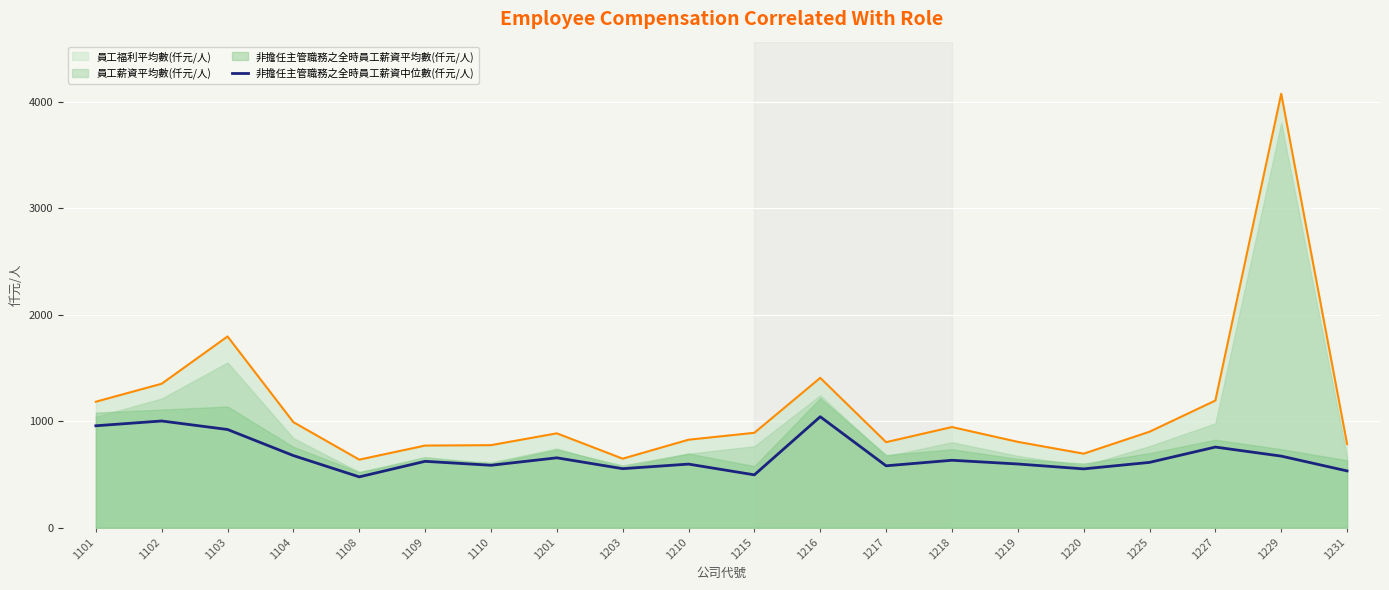

Read the value at 1103, to the nearest 10.

920